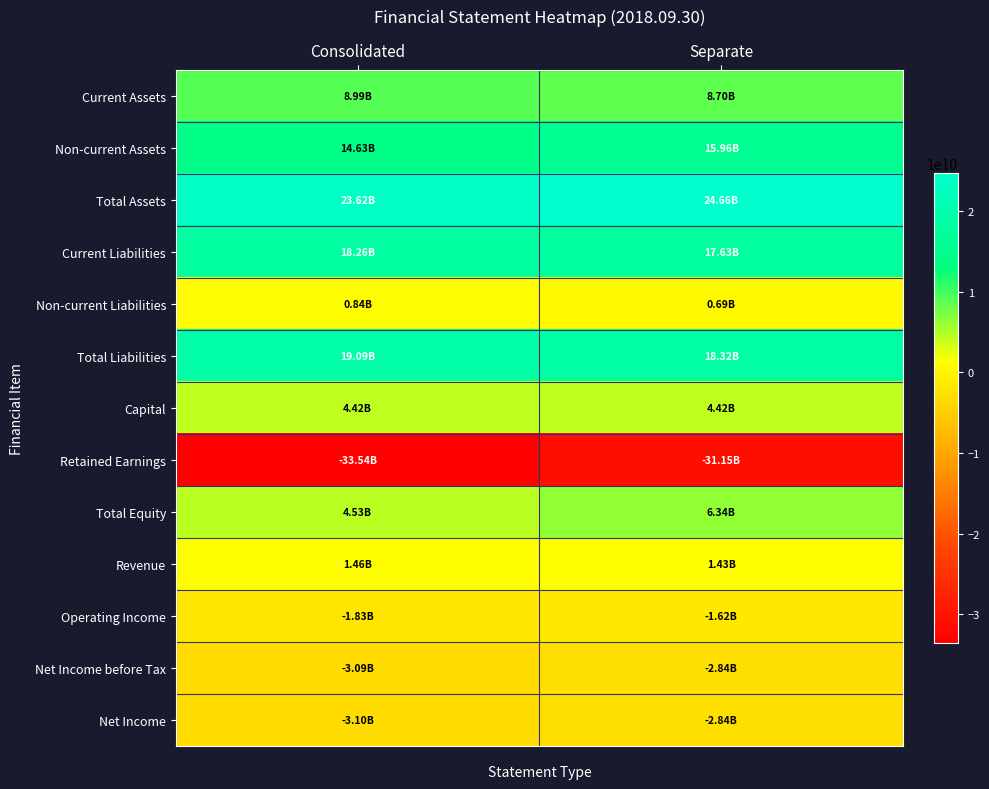

Which category has the highest value across all series?

Separate